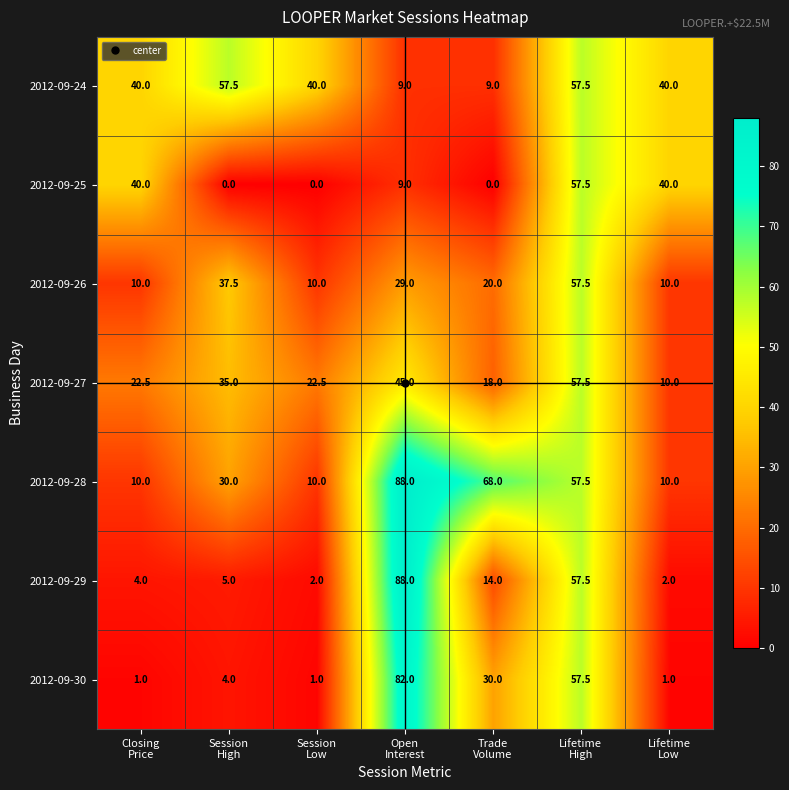

Which series has the largest total across all categories?

2012-09-28